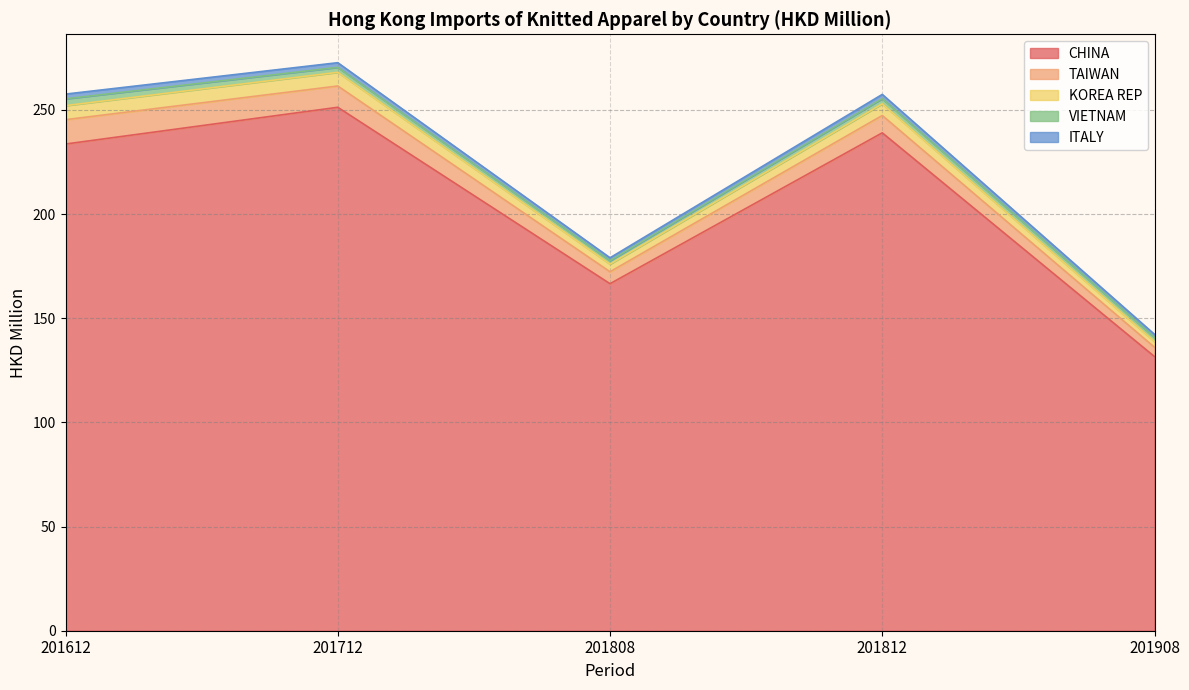

In VIETNAM, how many points are lower than both neighbors (excluding endpoints)?

1